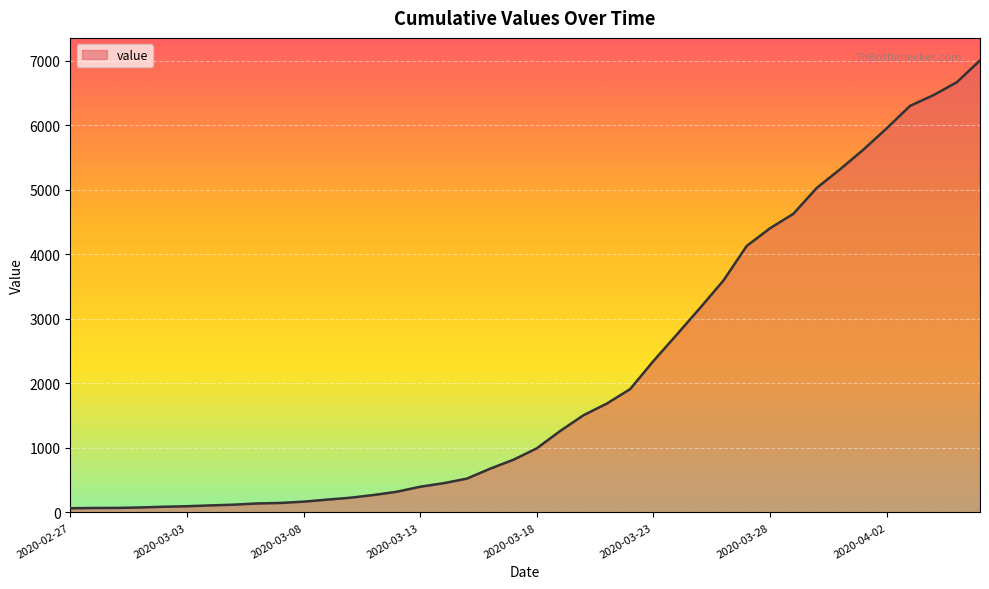

What is the maximum value shown in the chart?

7005